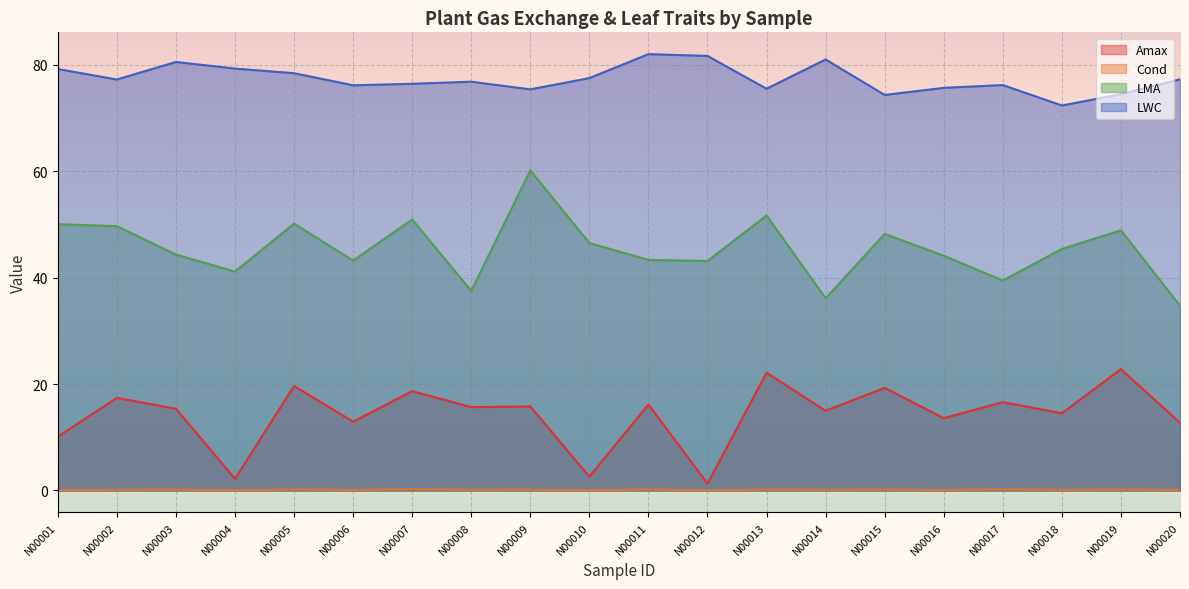

Which label corresponds to the smallest value in the chart?

N00012